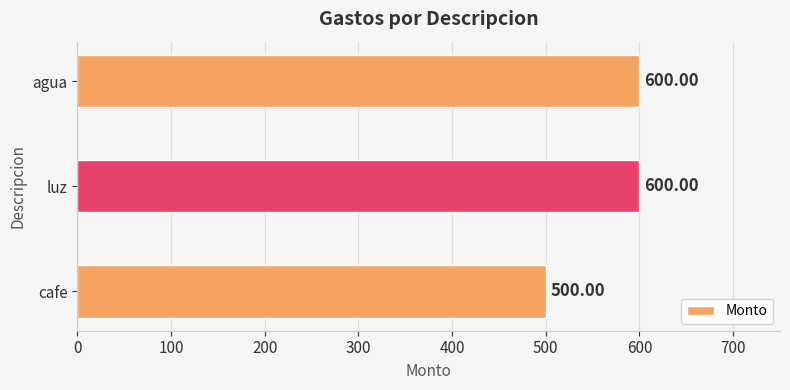

What is the average value?

567